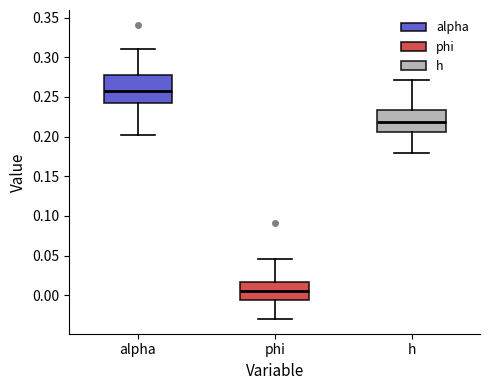

Reading left to right, read every box against the y-axis: the position of its median line, the range the box covers, and the ends of its whiskers. The values are not printed on the chart, so give them approximately, as read against the axis.

alpha: median 0.255, box 0.240 to 0.280, whiskers 0.200 to 0.310
phi: median 0.005, box -0.005 to 0.015, whiskers -0.030 to 0.045
h: median 0.220, box 0.205 to 0.235, whiskers 0.180 to 0.270